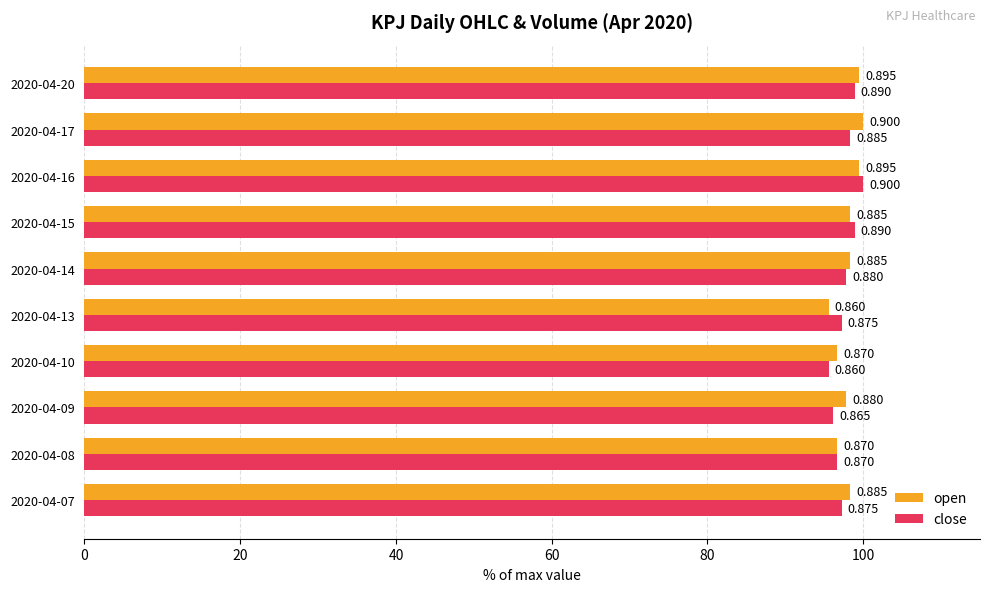

What are all the series names shown in the legend?

open, close